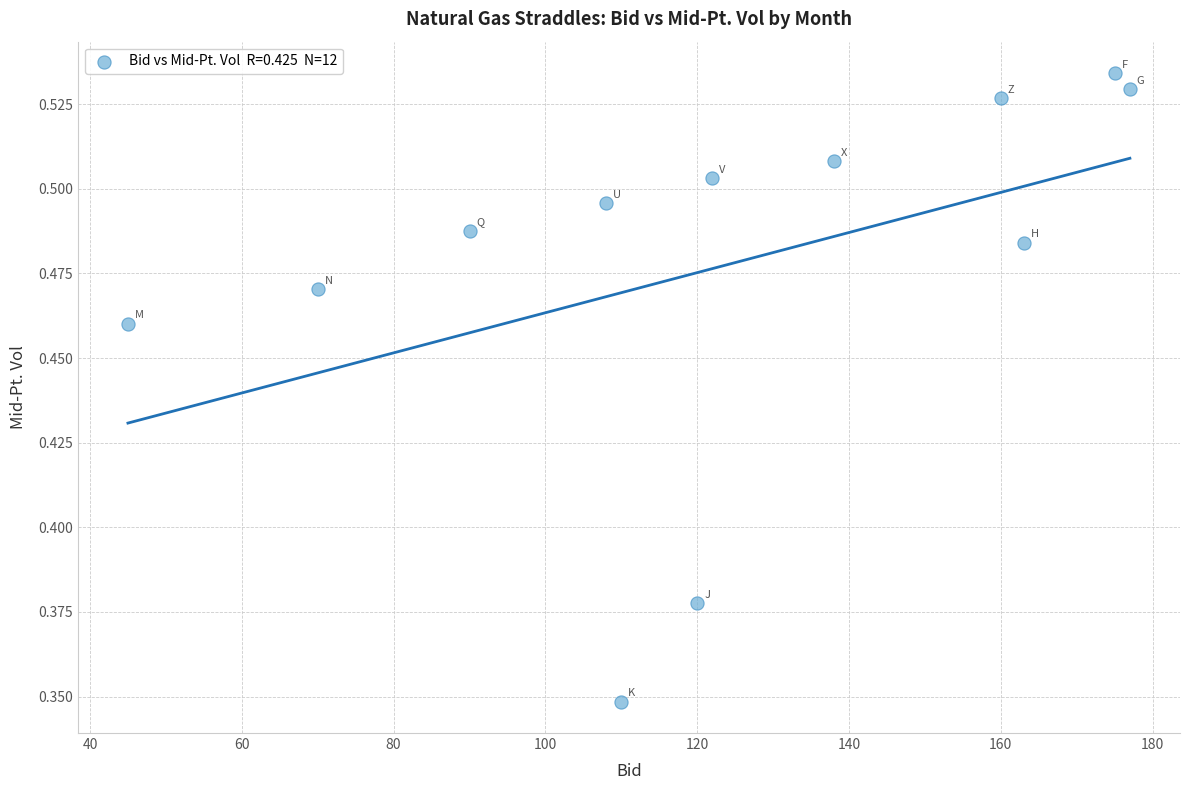

What is the range of X values (max minus min)?

132.0